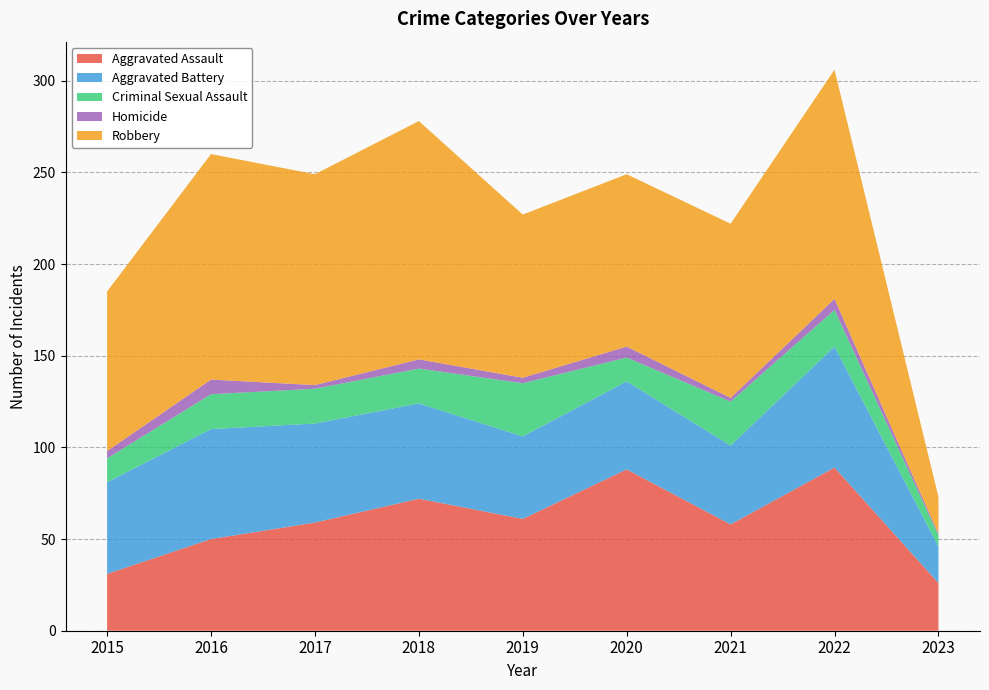

Reading right to left, extract all data points from this chart.

Aggravated Assault: 2023=26	2022=89	2021=58	2020=88	2019=61	2018=72	2017=59	2016=50	2015=31
Aggravated Battery: 2023=20	2022=66	2021=43	2020=48	2019=45	2018=52	2017=54	2016=60	2015=50
Criminal Sexual Assault: 2023=6	2022=20	2021=24	2020=13	2019=29	2018=19	2017=19	2016=19	2015=13
Homicide: 2023=1	2022=6	2021=2	2020=6	2019=3	2018=5	2017=2	2016=8	2015=4
Robbery: 2023=20	2022=125	2021=95	2020=94	2019=89	2018=130	2017=115	2016=123	2015=87